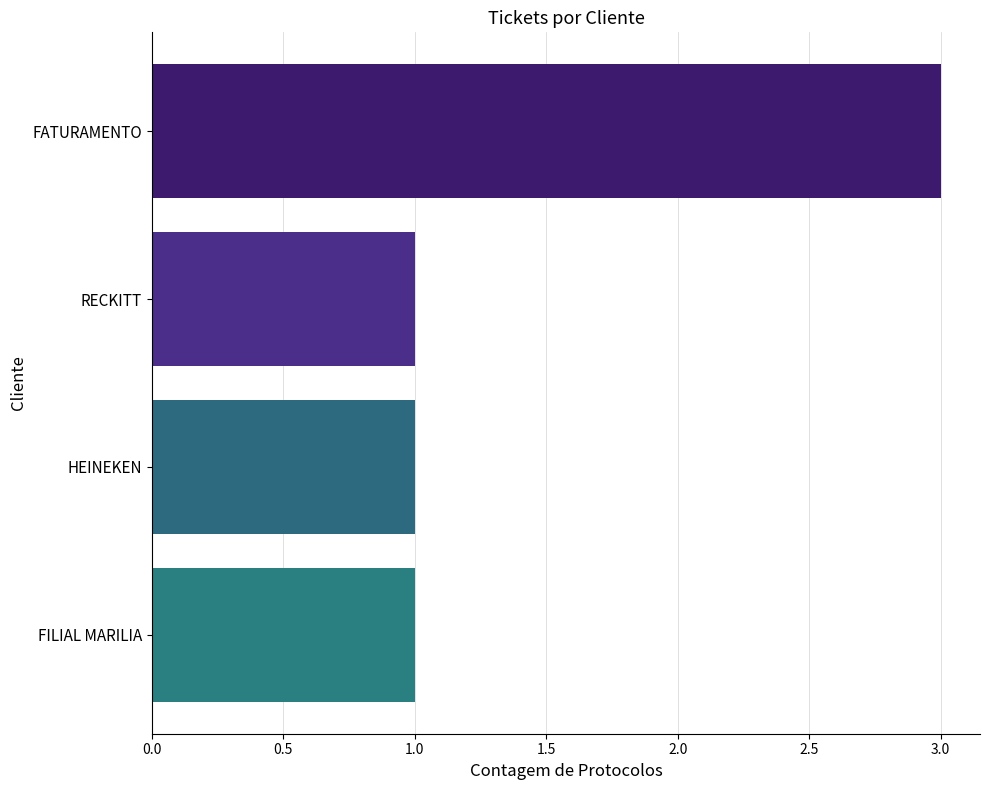

How many data points does each series have?

4